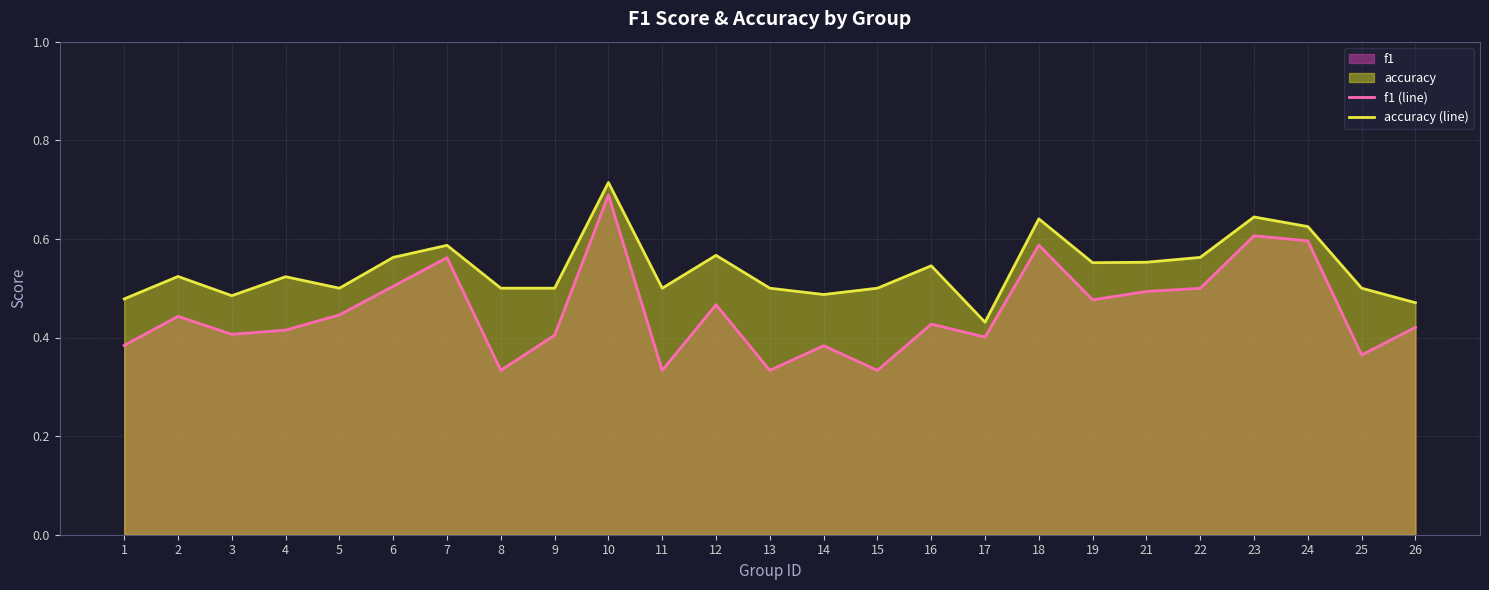

The accuracy (line) series shows 0.5 at 3. True or false?

True